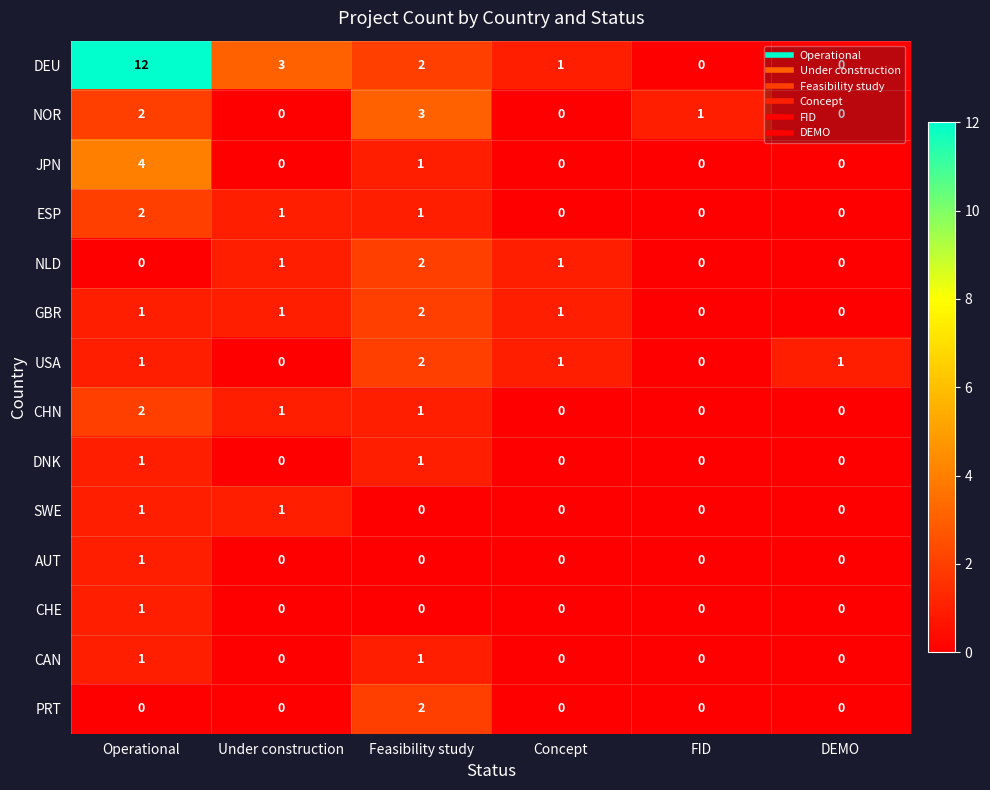

What is the difference between the highest and lowest values at Operational?

12